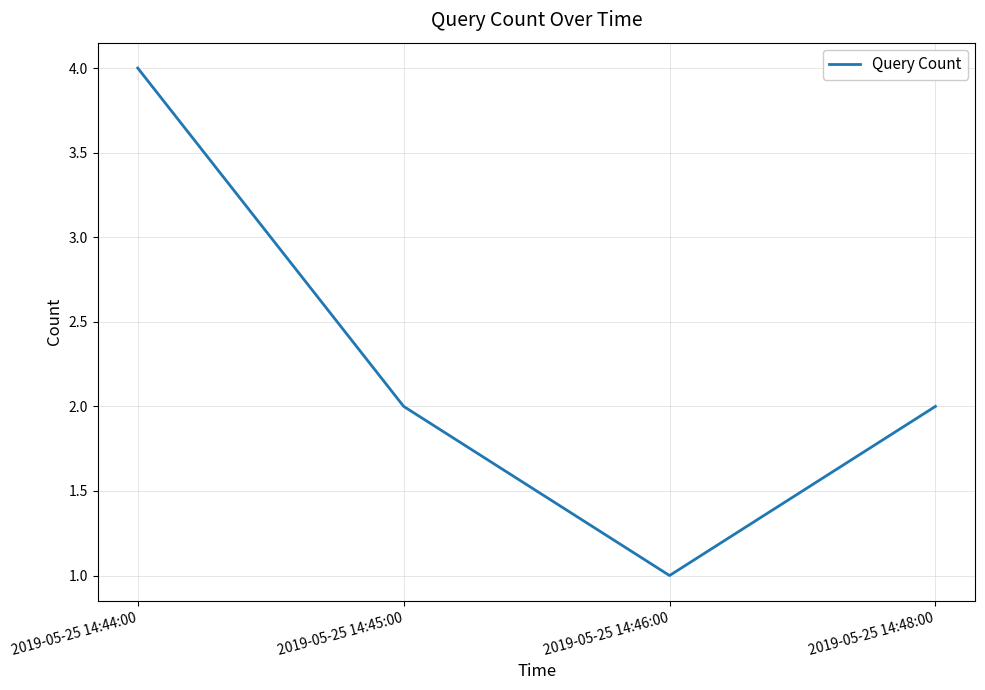

Which label corresponds to the largest value in the chart?

2019-05-25 14:44:00